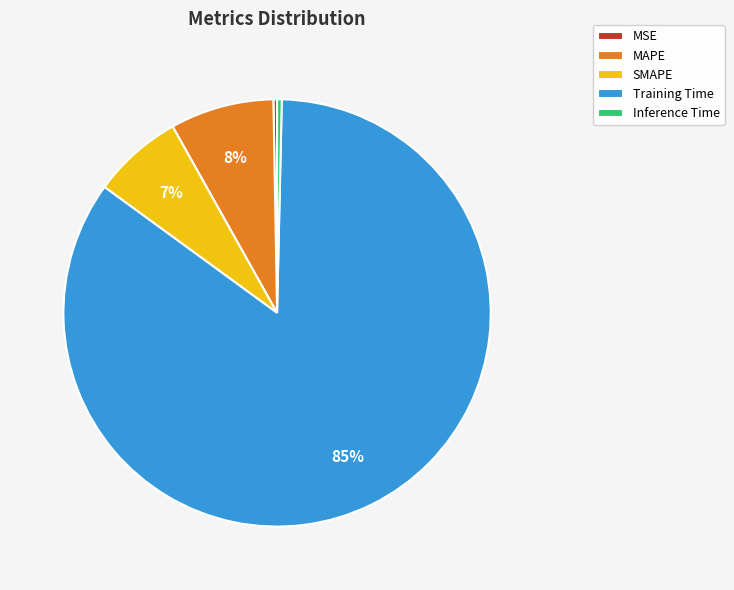

What is the majority slice?

Training Time